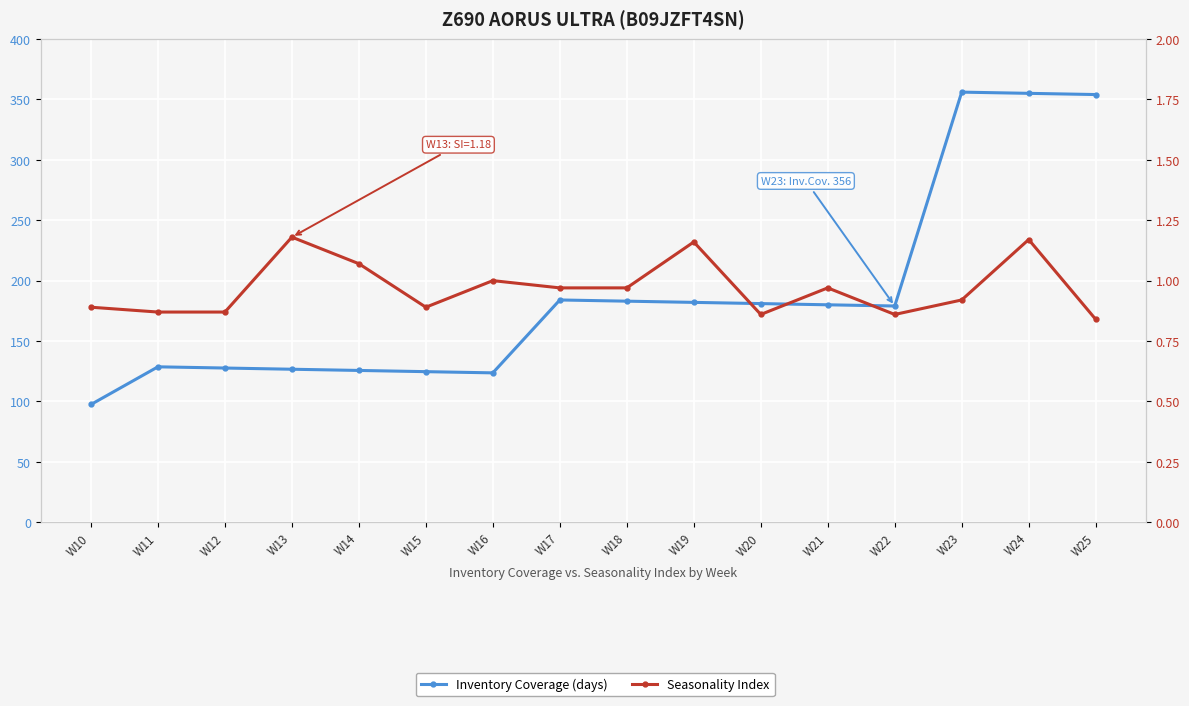

What is the difference between the maximum and minimum values in the Inventory Coverage (days) series?

258.5